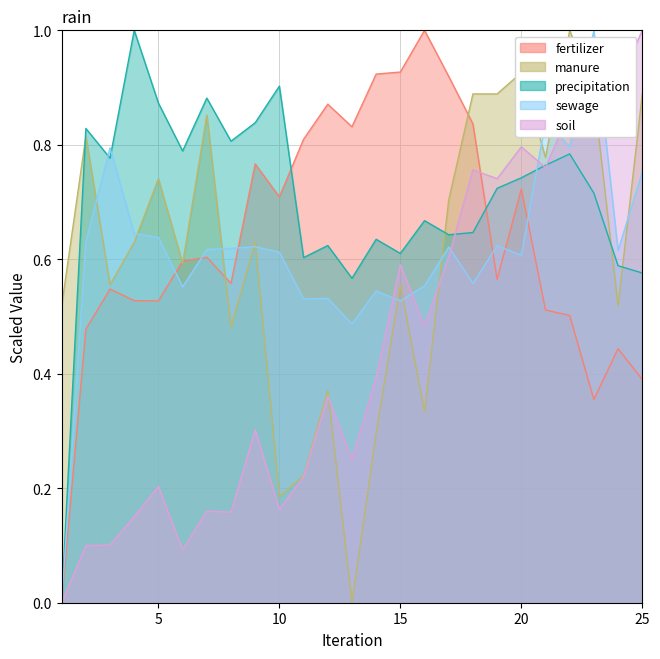

True or false: manure and precipitation cross at least once.

True